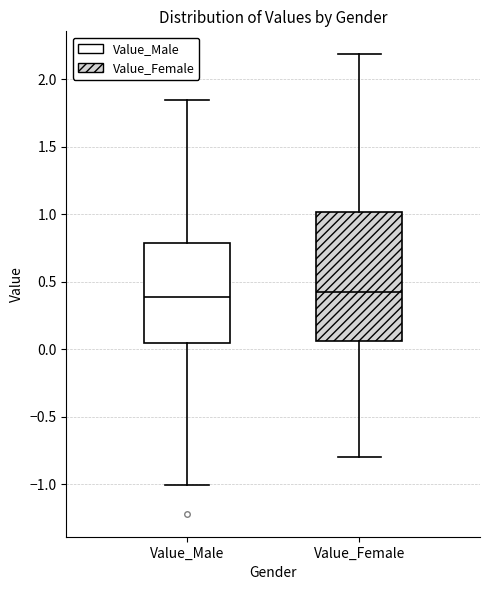

Reading left to right, transcribe this box plot: for each box, give where its median line is, the range the box spans, and where its two whiskers end, as read against the y-axis. The values are not printed on the chart, so give them approximately, as read against the axis.

Value_Male: median 0.40, box 0.05 to 0.80, whiskers -1.00 to 1.85
Value_Female: median 0.45, box 0.05 to 1.00, whiskers -0.80 to 2.20